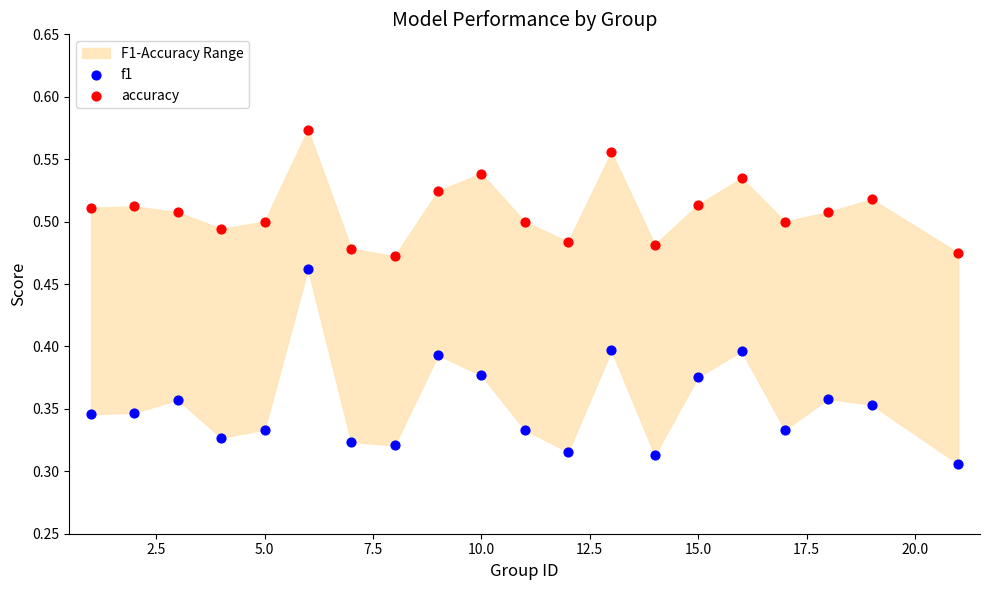

Which series reaches the maximum Y coordinate?

accuracy